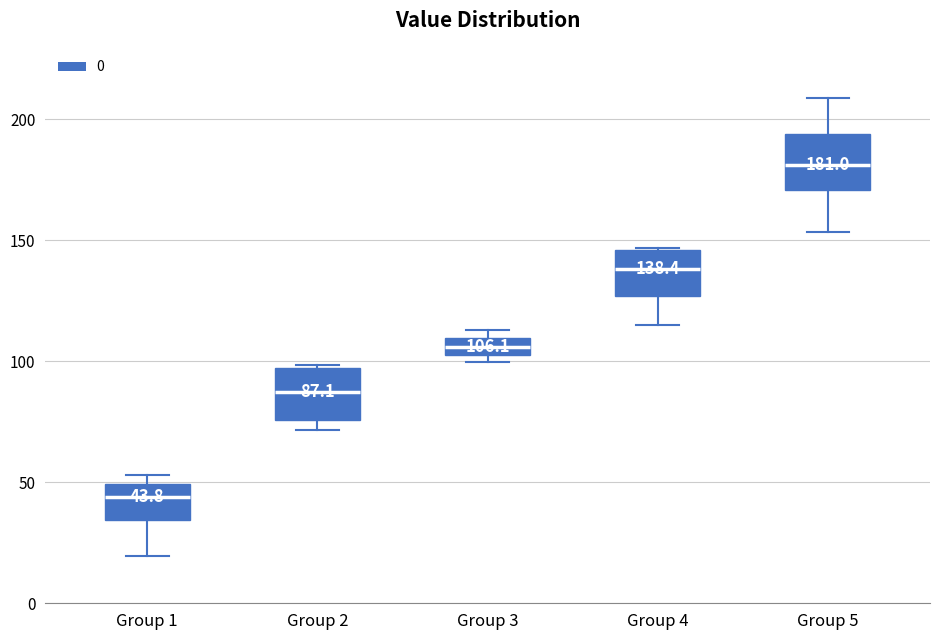

Which box has the lowest median line?

Group 1